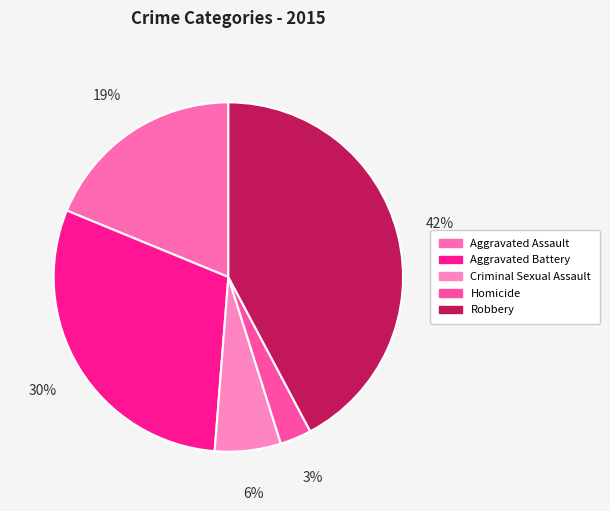

Does Criminal Sexual Assault represent more than half of the total?

No